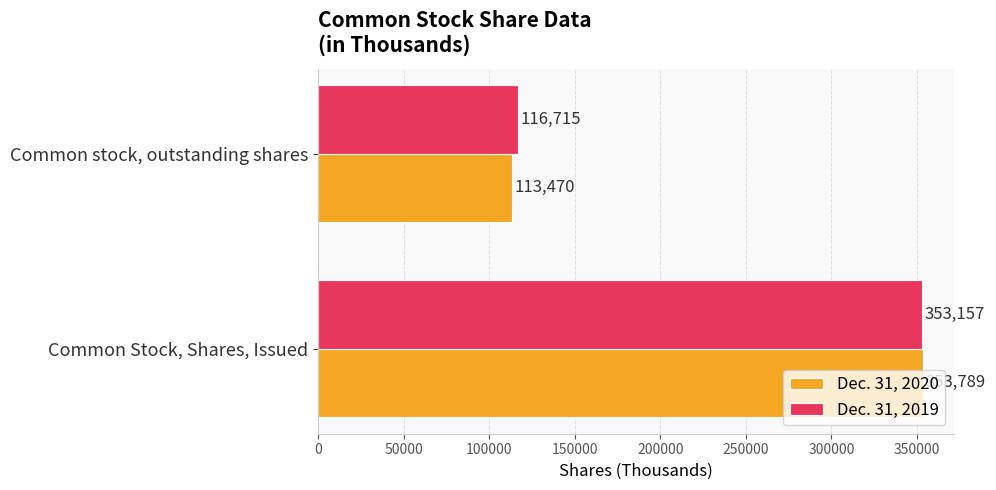

Which series has the widest spread of values?

Dec. 31, 2020